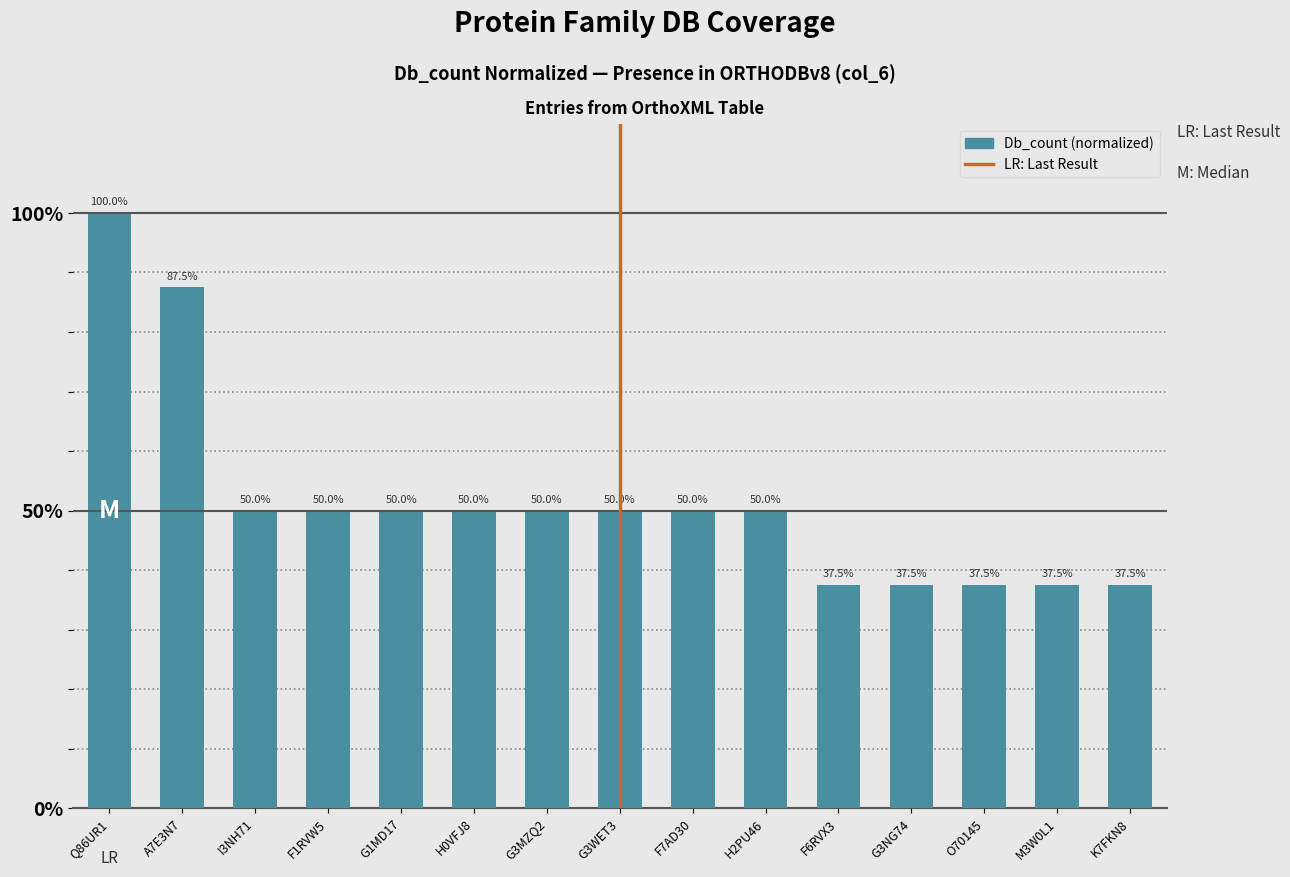

Between F7AD30 and K7FKN8, which is larger?

F7AD30